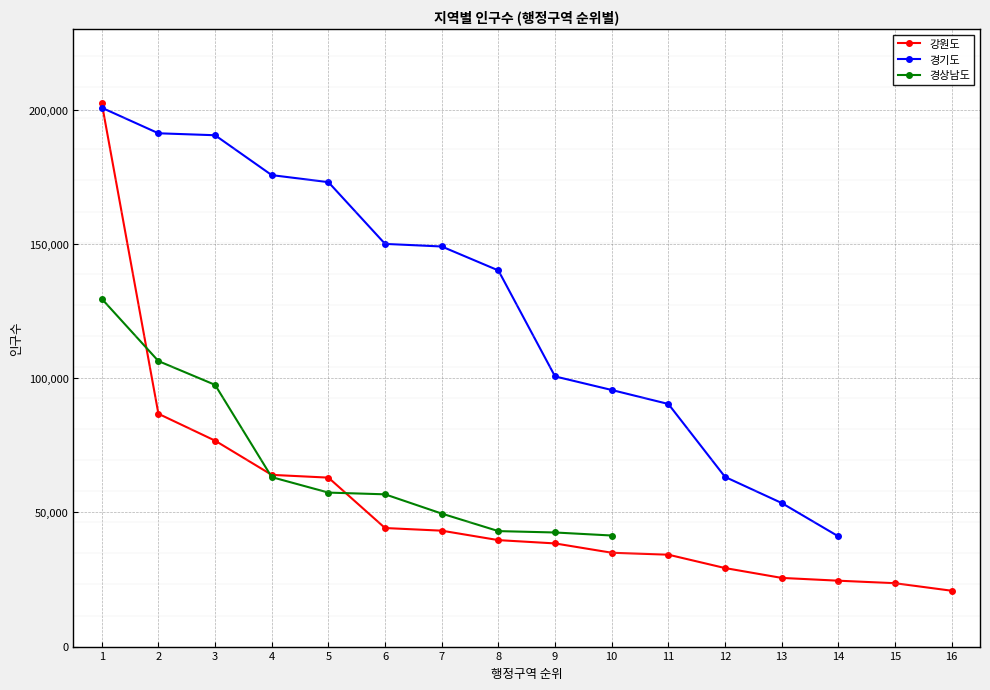

Between 11 and 4, which is larger?

4